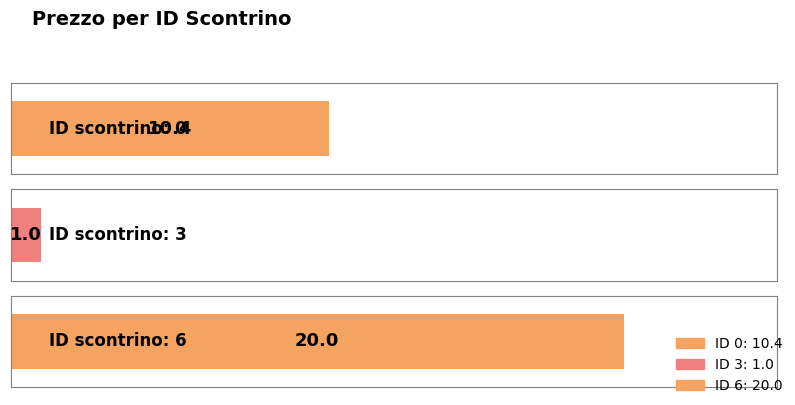

List the labels in order of value, largest first.

6, 0, 3